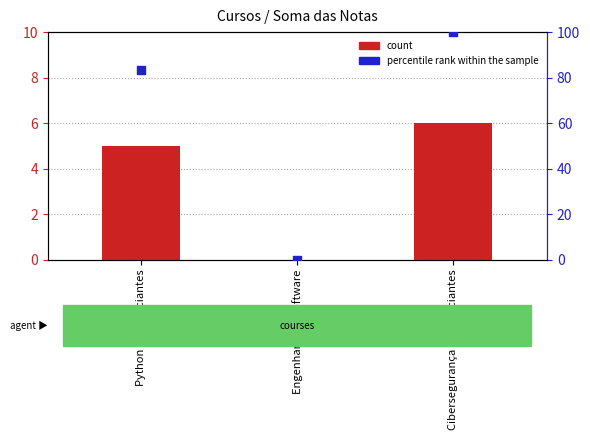

At how many categories does at least one series exceed 68?

2